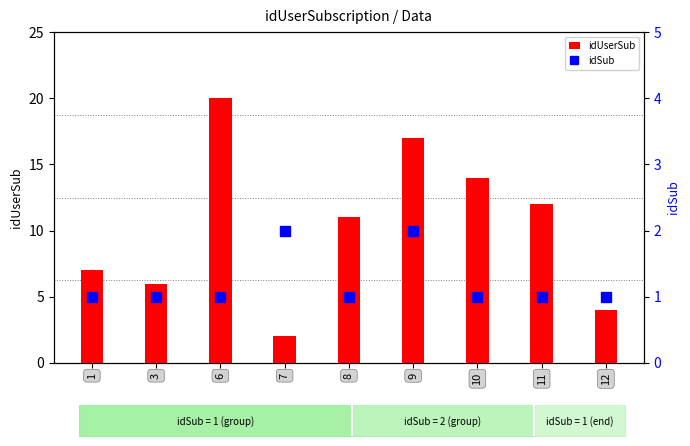

At 11, list the series in order from largest to smallest.

idUserSub, idSub